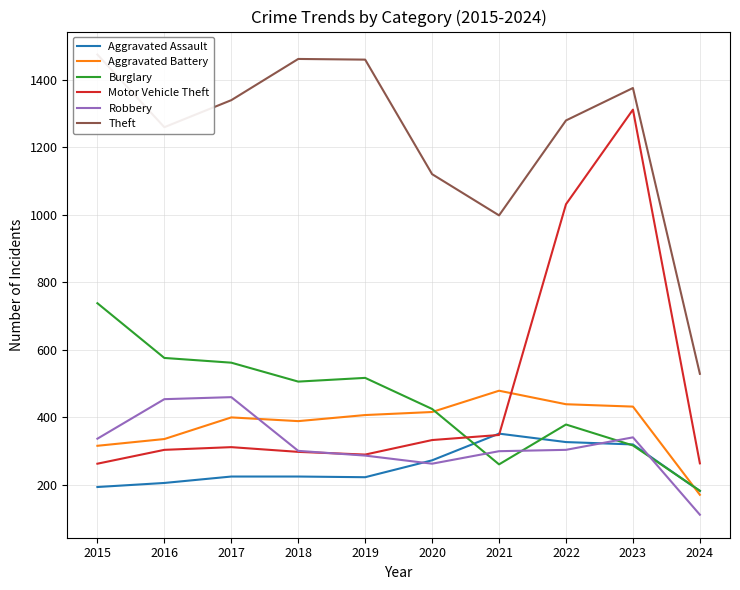

Between 2020 and 2024, which series saw the biggest shift?

Theft